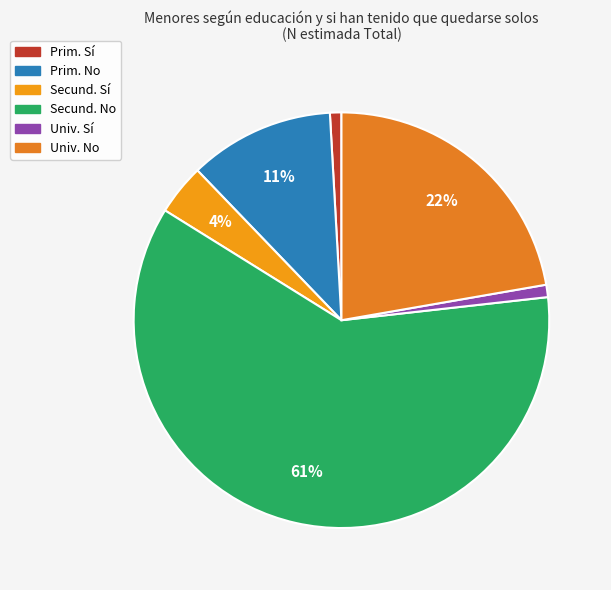

Count the number of slices in the pie.

6